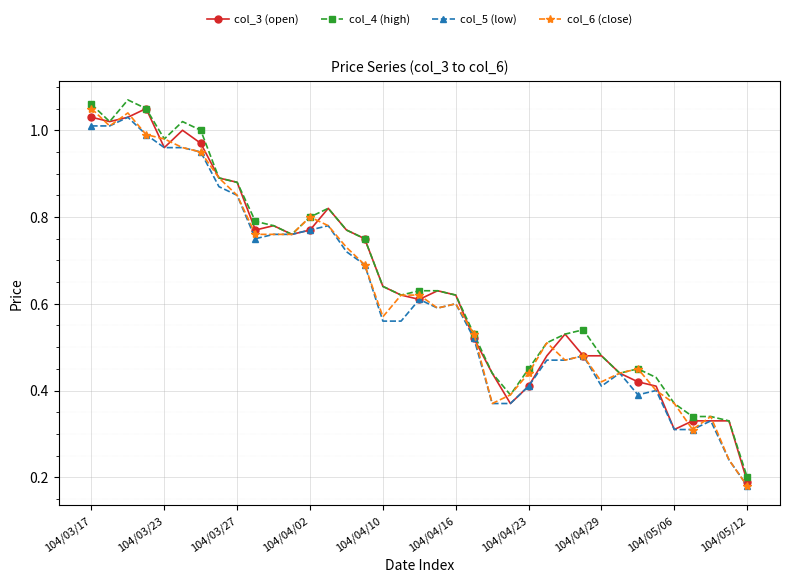

At how many categories does at least one series exceed 0?

37